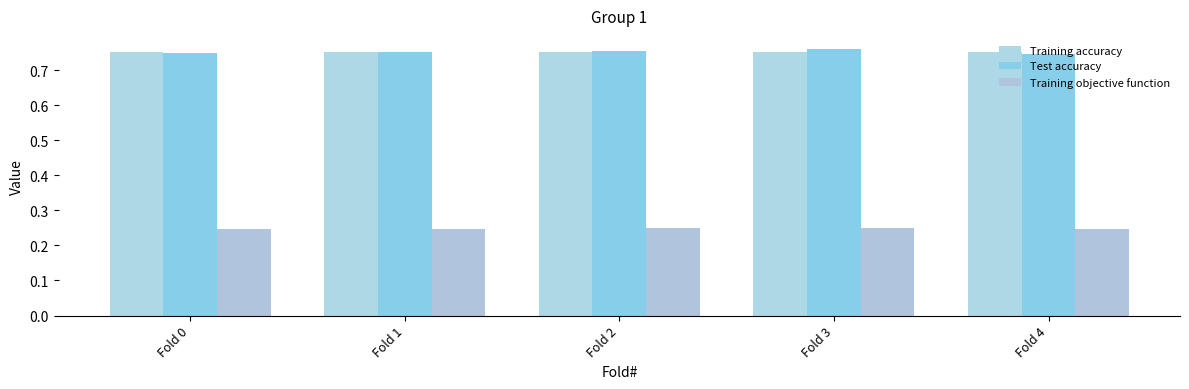

Does the chart contain stacked bars?

No